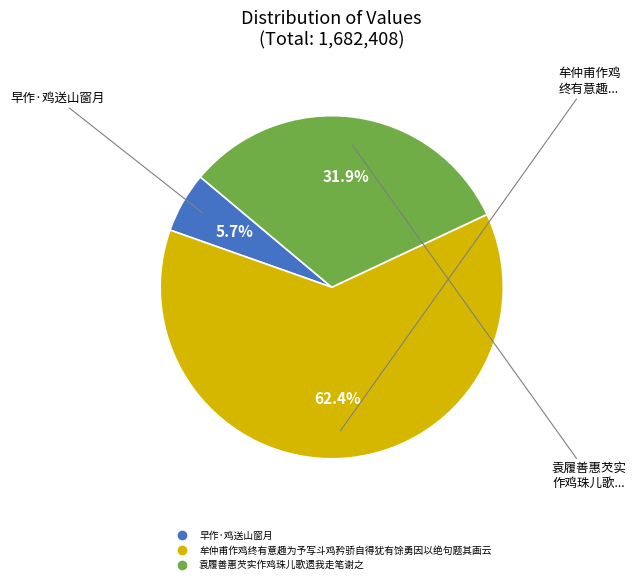

Rank the categories by value from lowest to highest.

早作·鸡送山窗月, 袁履善惠芡实作鸡珠儿歌遗我走笔谢之, 牟仲甫作鸡终有意趣为予写斗鸡矜骄自得犹有馀勇因以绝句题其画云